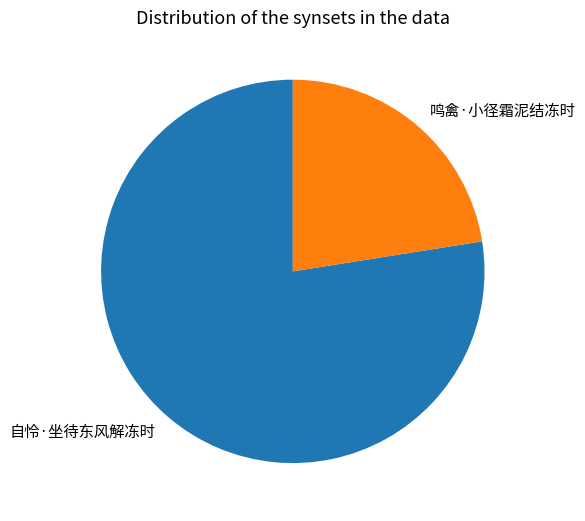

True or false: 鸣禽·小径霜泥结冻时 accounts for 32% of the total.

False